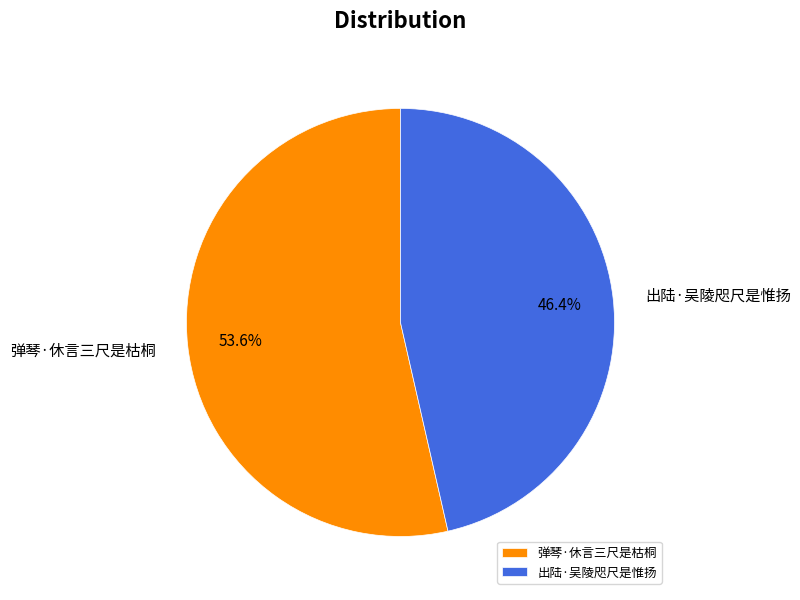

Count the number of slices in the pie.

2